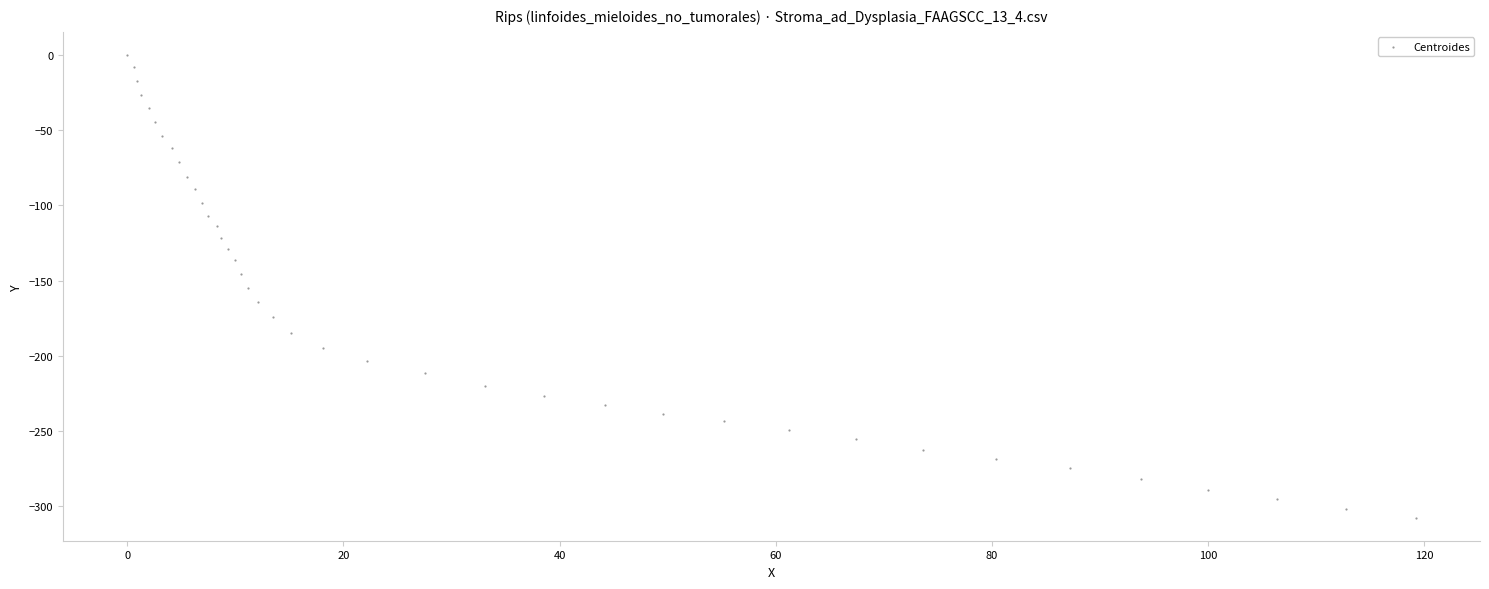

What is the range of X values (max minus min)?

119.2